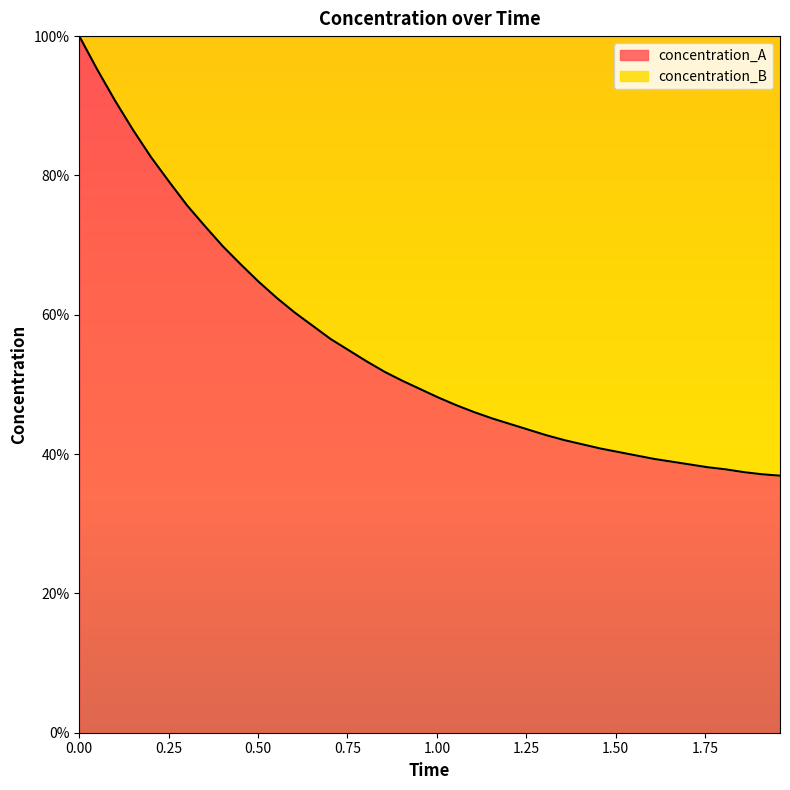

Does the chart display data point markers on the line(s)?

No